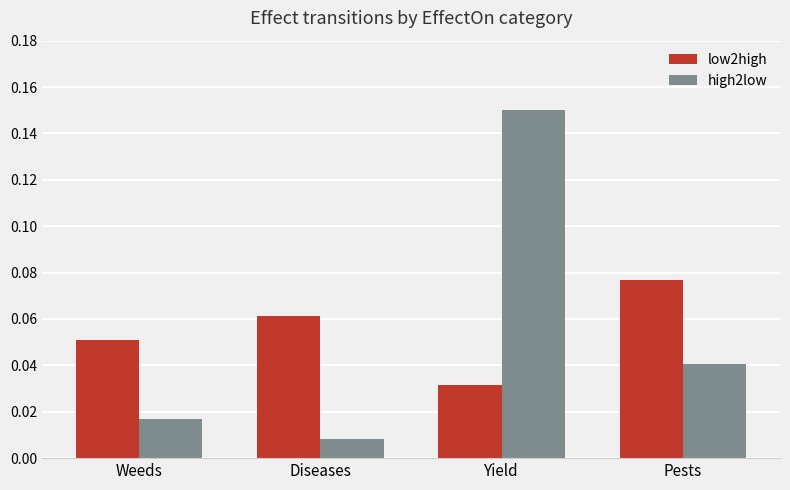

At which category is the sum across all series the highest?

Yield